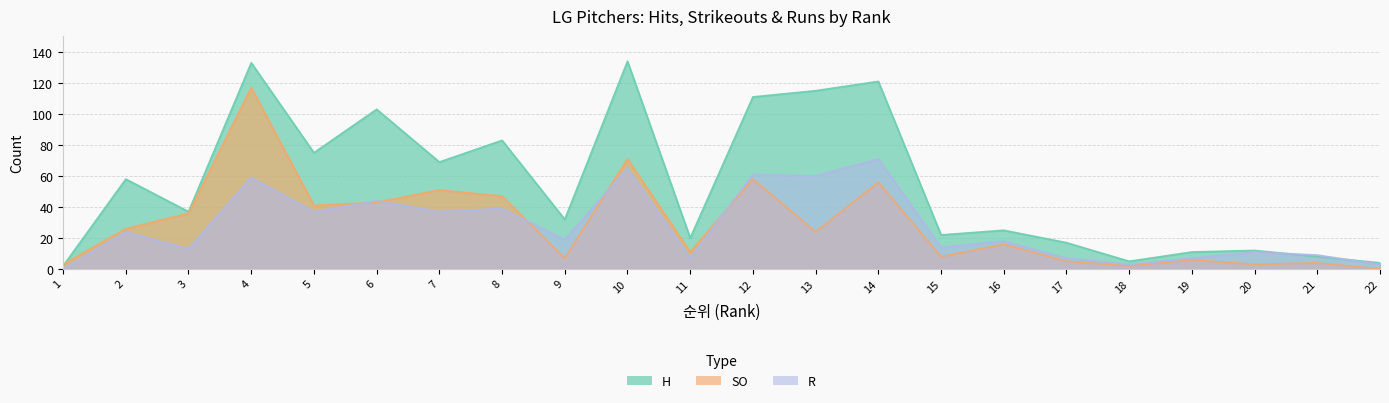

Between which two adjacent categories do SO and R first intersect?

5 and 6